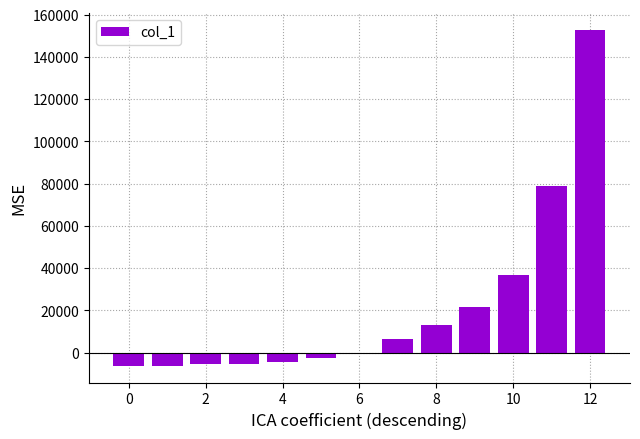

What is the greatest value displayed?

152869